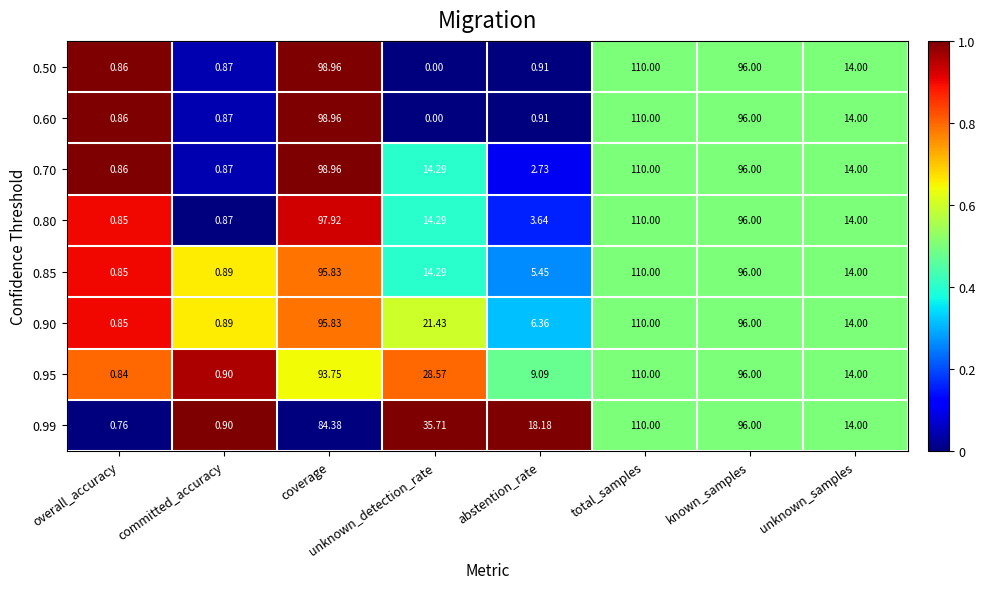

At which category is the sum across all series the highest?

total_samples